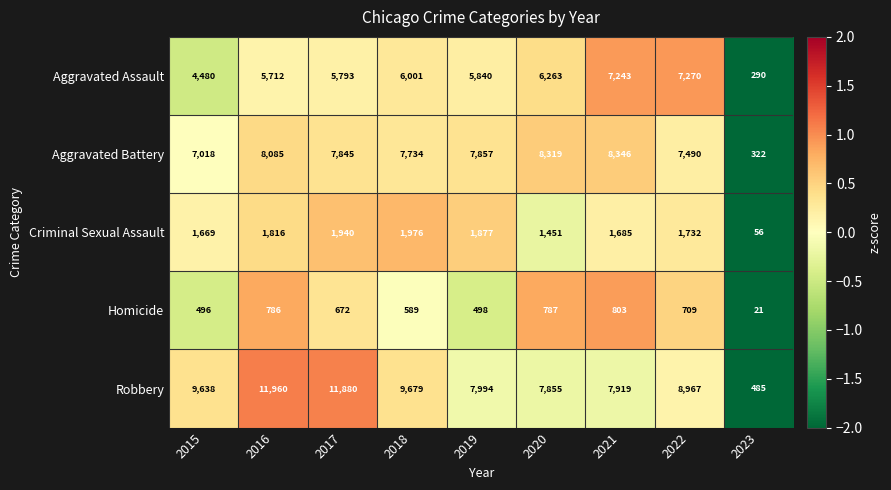

At which label does Homicide first exceed 672?

2016